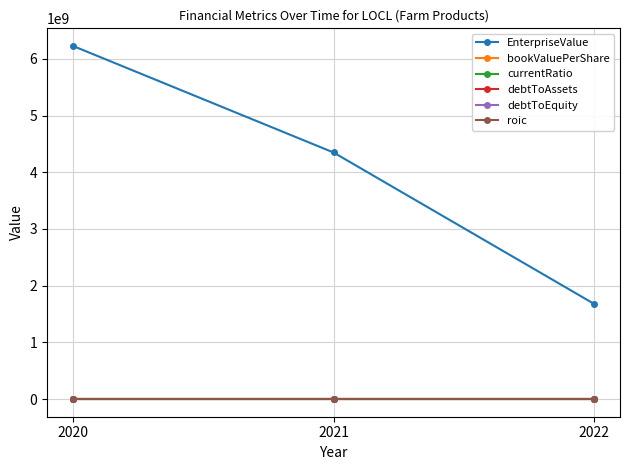

At which category is the sum across all series the highest?

2020